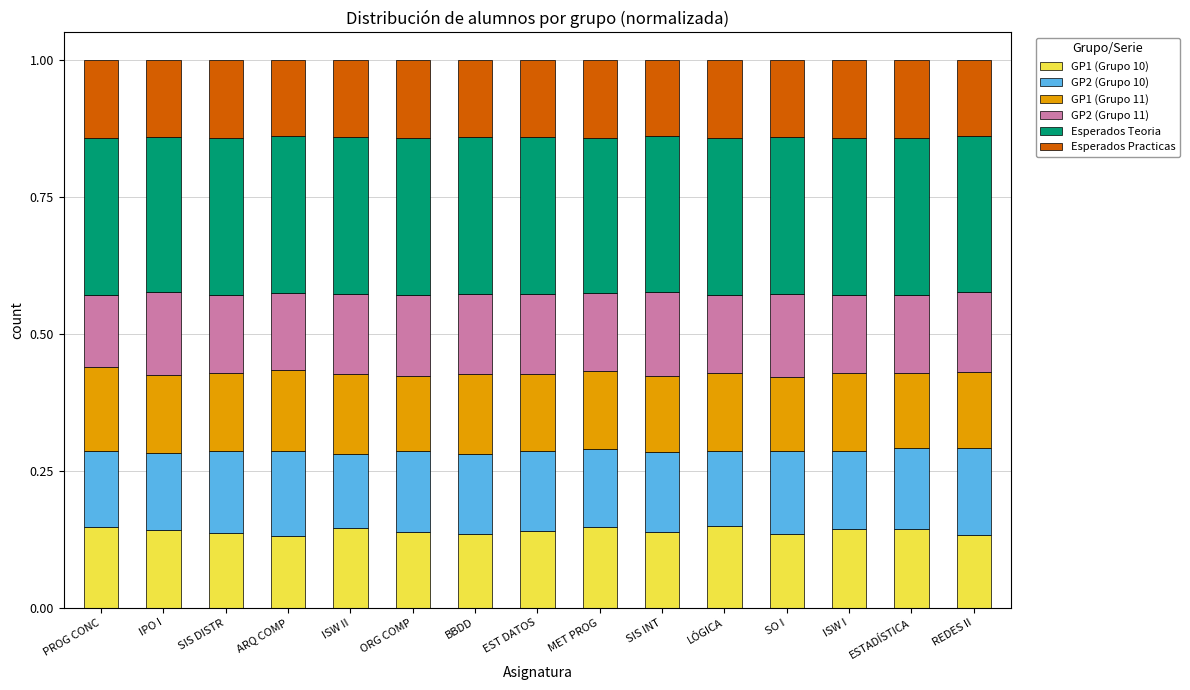

The value of GP1 (Grupo 10) at ESTADÍSTICA is 0.2. True or false?

False